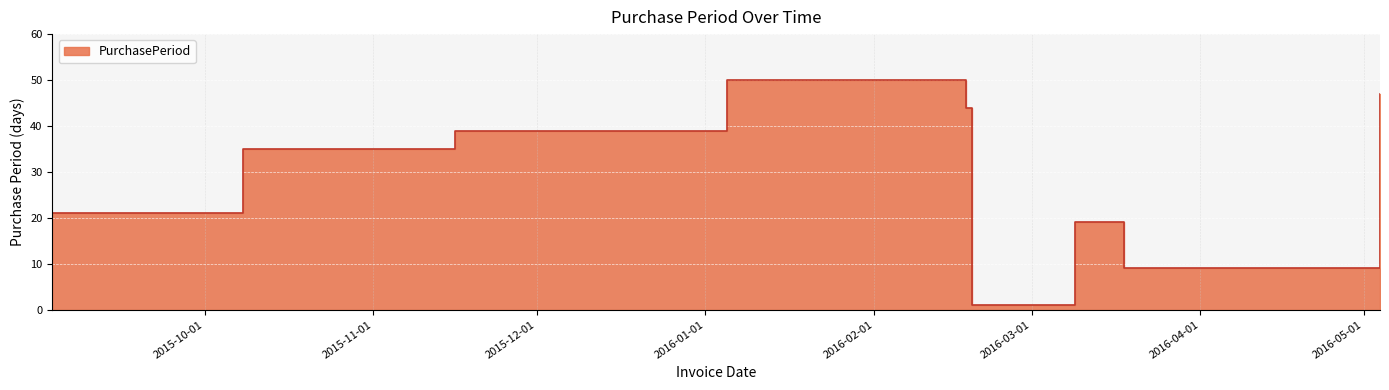

Which has a higher value, 2016-02-19 or 2016-03-09?

2016-03-09